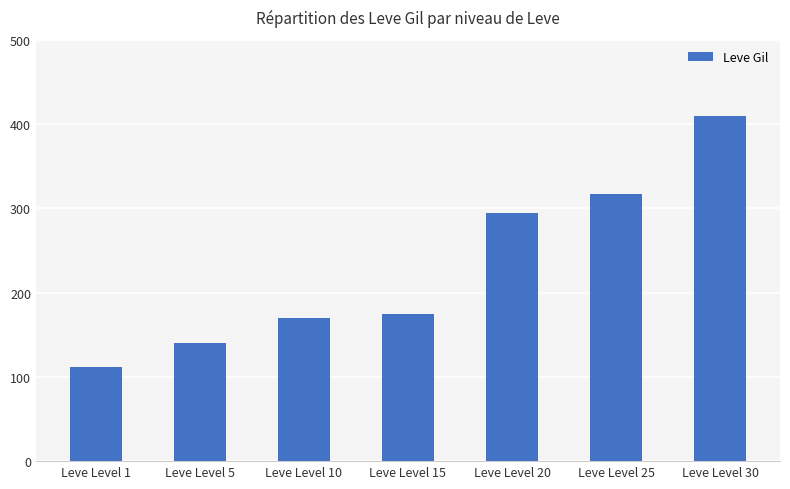

What value does the data have at Leve Level 25, to the nearest 10?

320